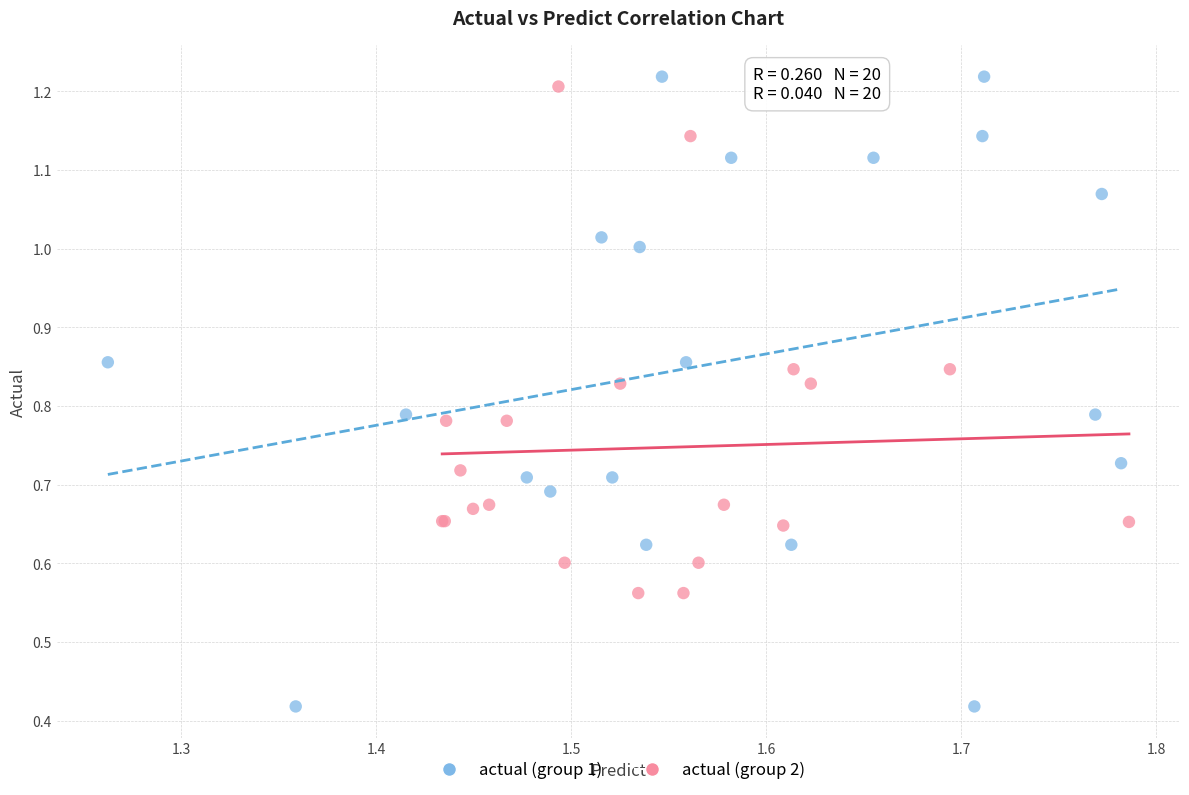

Which series contains the lowest Y value?

actual (group 1)